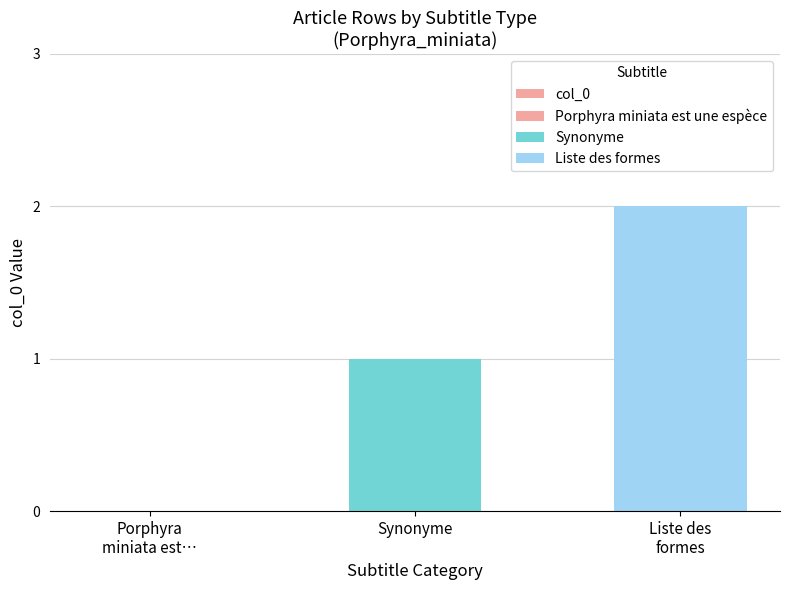

List the labels in order of value, largest first.

Liste des
formes, Synonyme, Porphyra
miniata est…